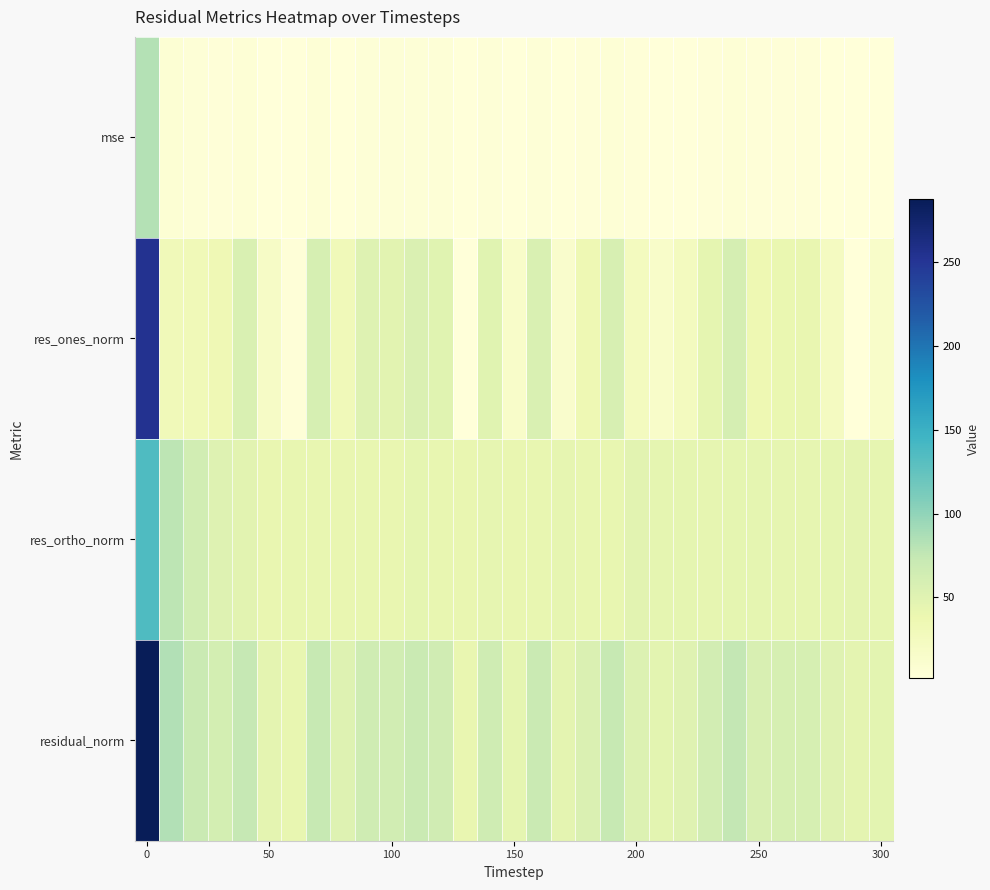

How many categories are shown in the chart?

31